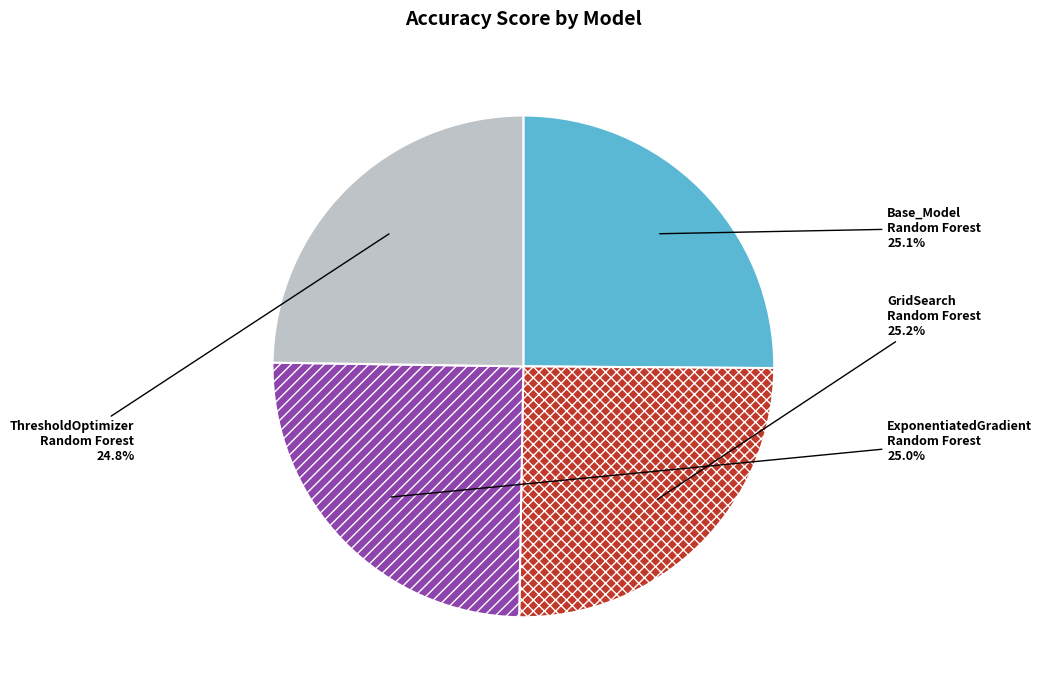

Is there a majority slice in this chart?

No